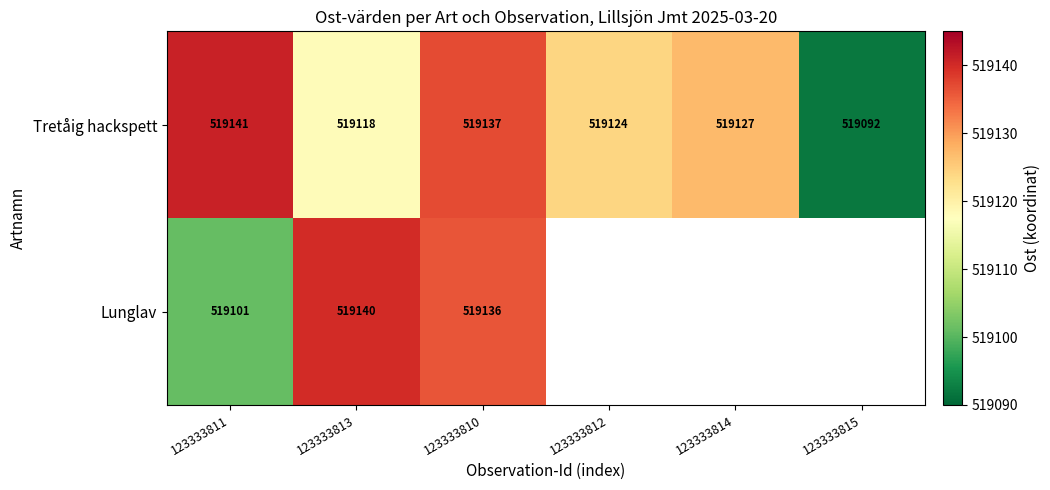

What is the total value across all series at 123333813?

1038258